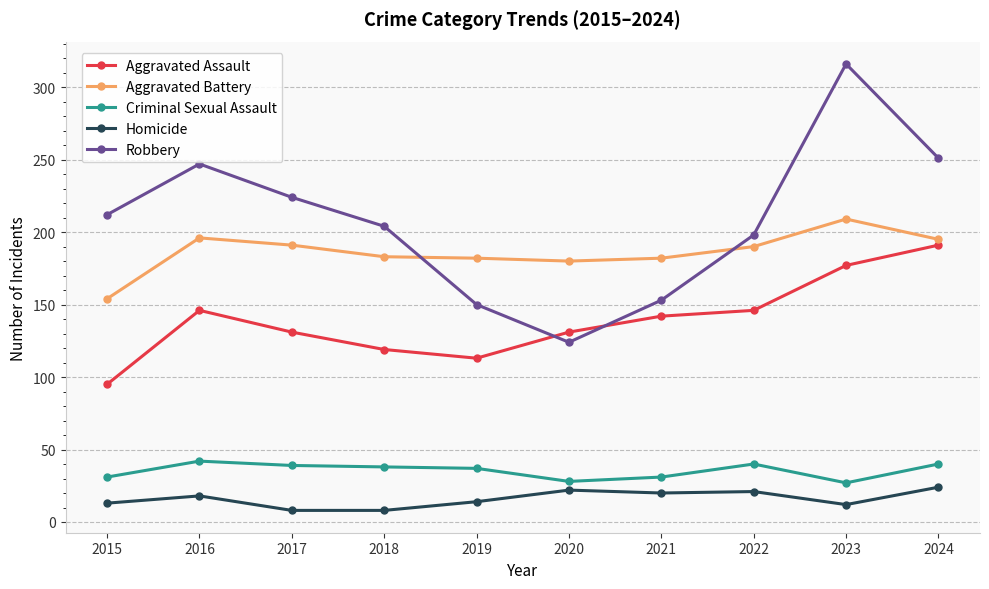

What is the average value of the Robbery series?

208